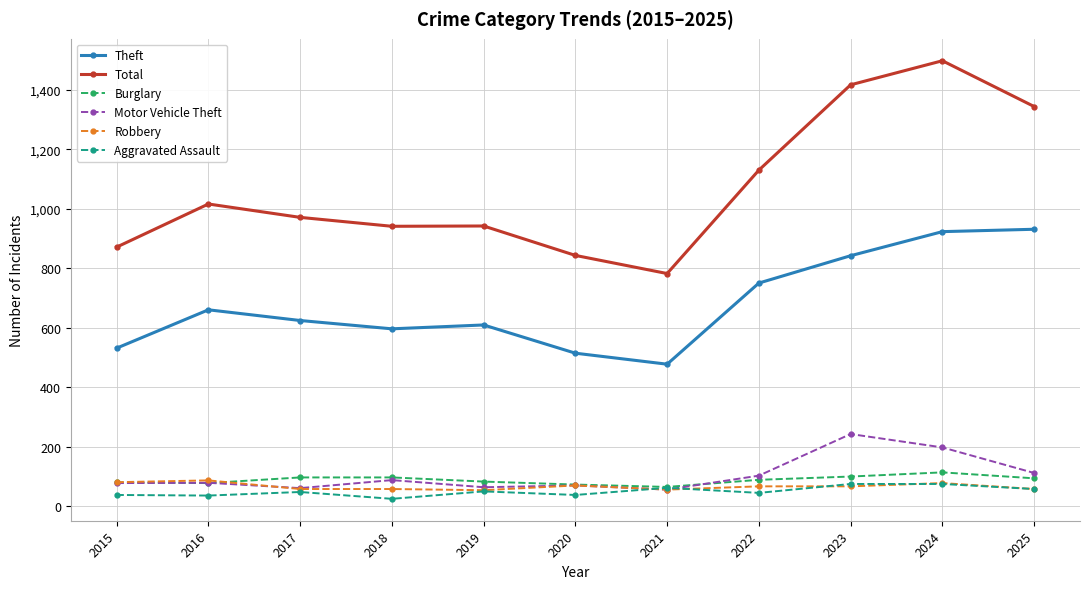

True or false: Total and Theft cross at least once.

False